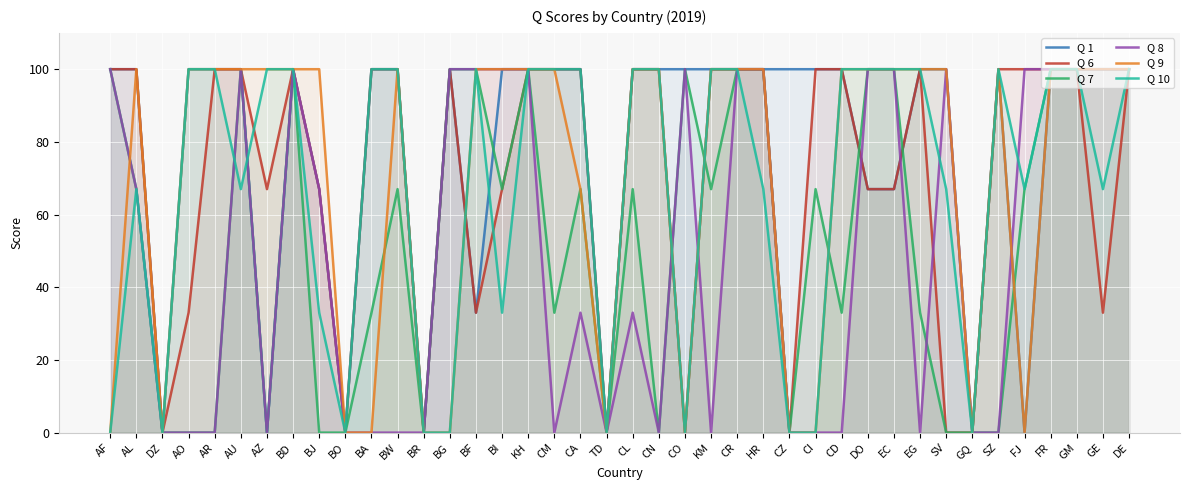

Where is Q 10 nearest to the value 50?

AL